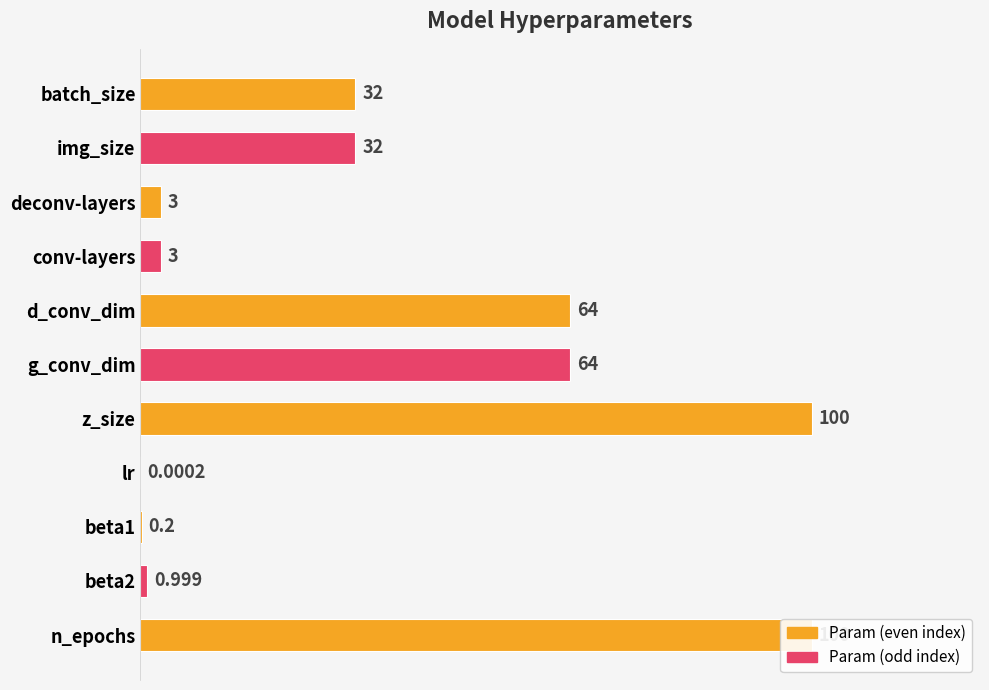

How many bars are there in total?

11